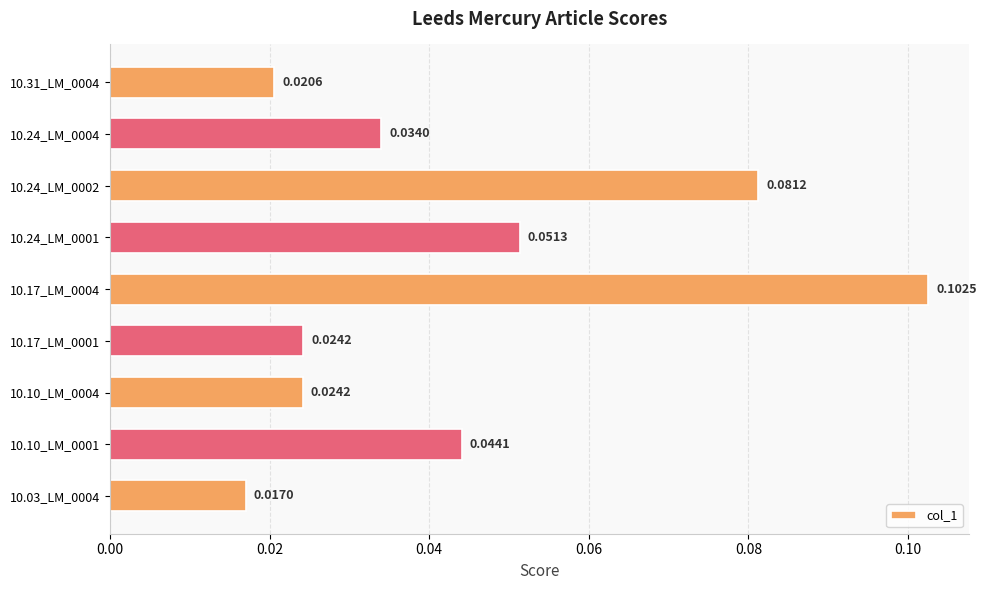

How many bars are there in total?

9